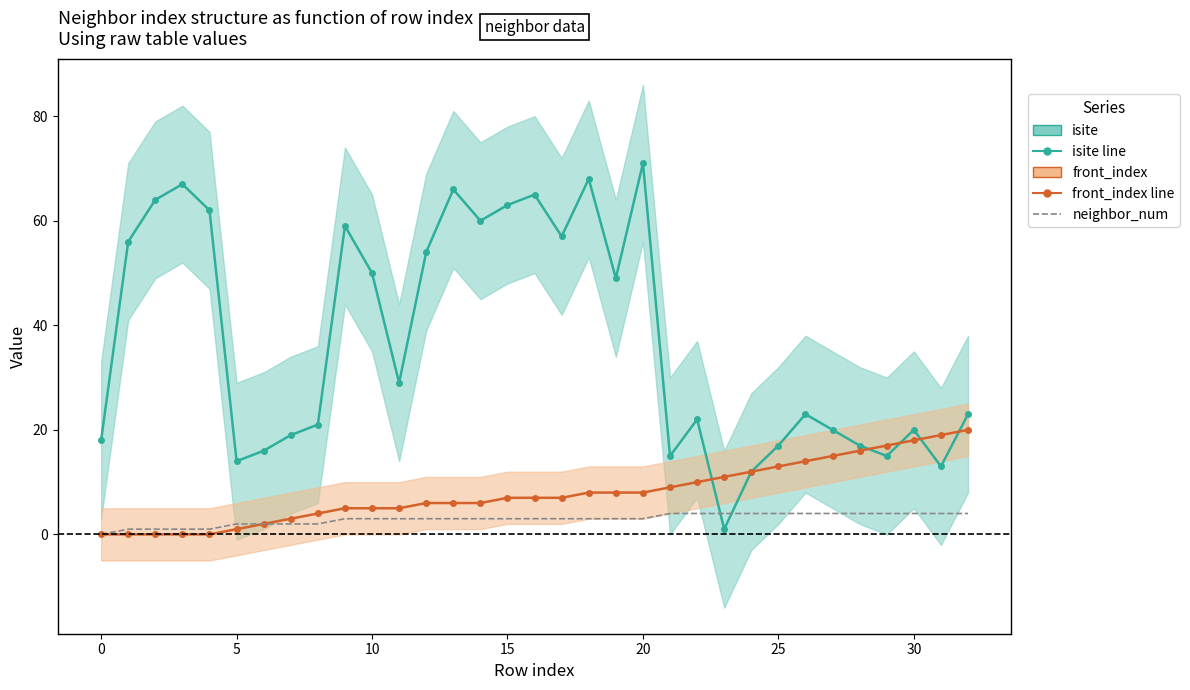

Which series has the largest range (max minus min)?

isite